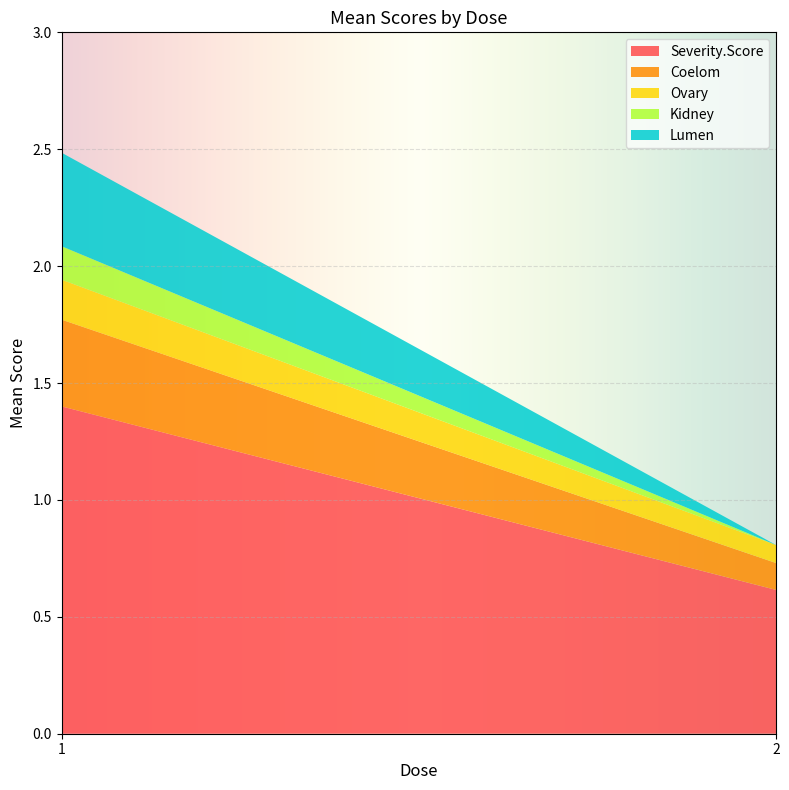

Reading left to right, what are the values for Severity.Score?

1.4	0.6